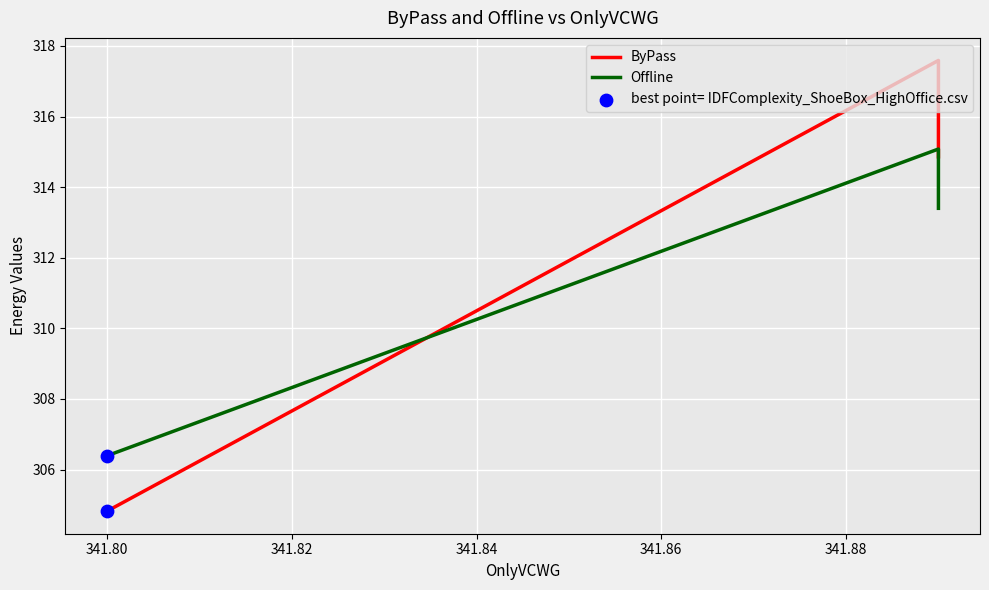

What are all the series names shown in the legend?

ByPass, Offline